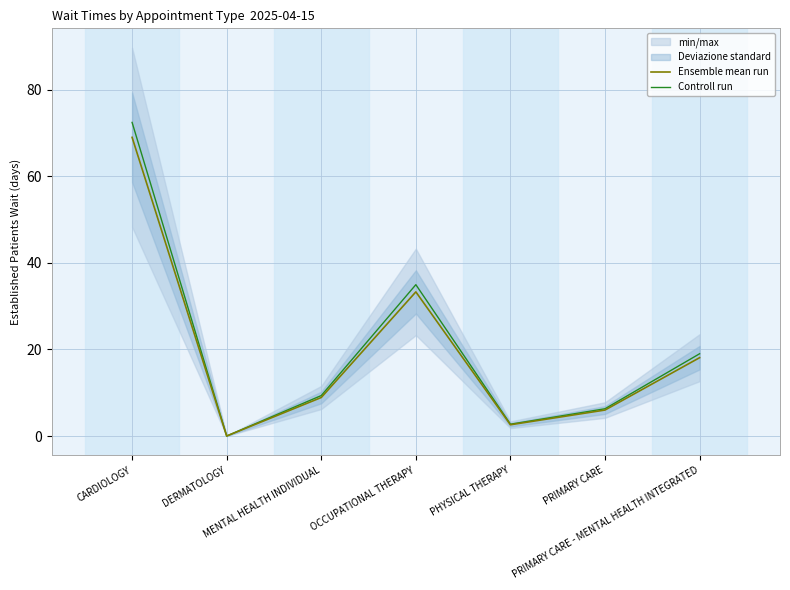

Is it true that Ensemble mean run equals 22.3 at DERMATOLOGY?

False